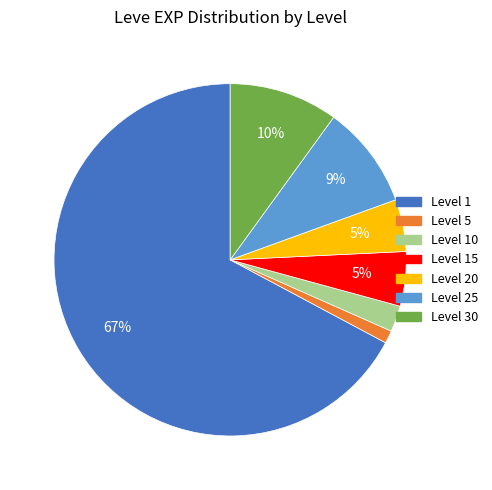

To the nearest percent, what is the average slice percentage?

14%